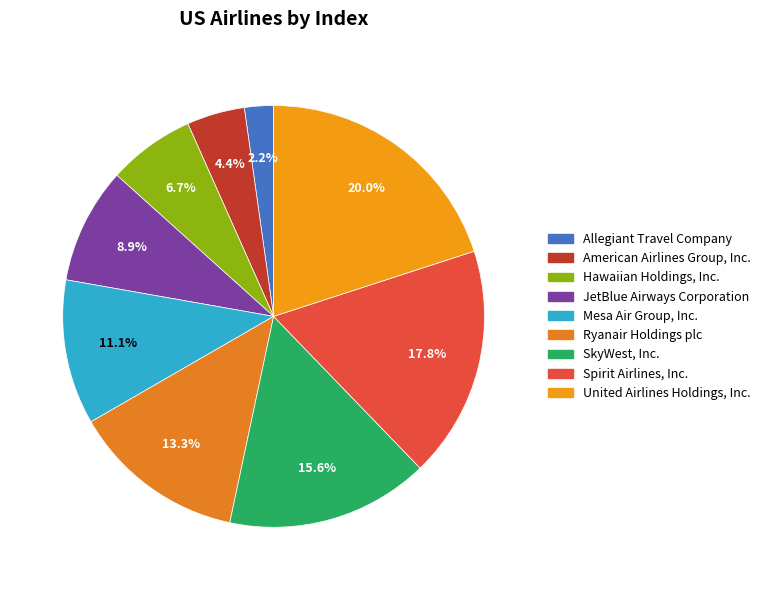

Which category has the smallest portion of the pie?

Allegiant Travel Company